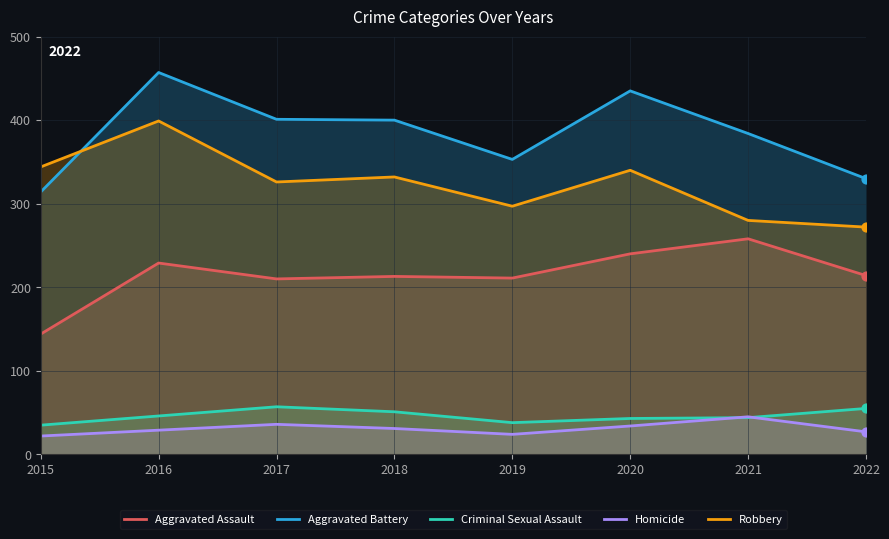

Which series reaches the minimum Y coordinate?

Homicide